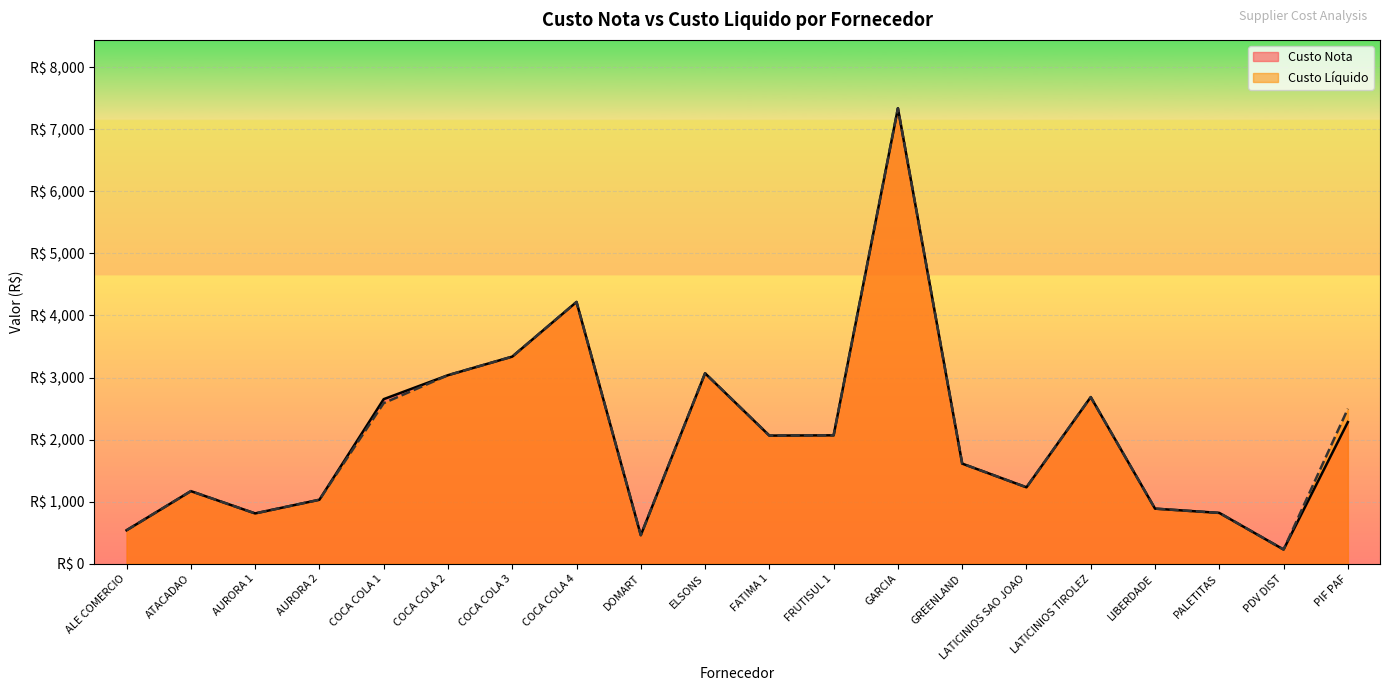

Count the number of categories in the chart.

20